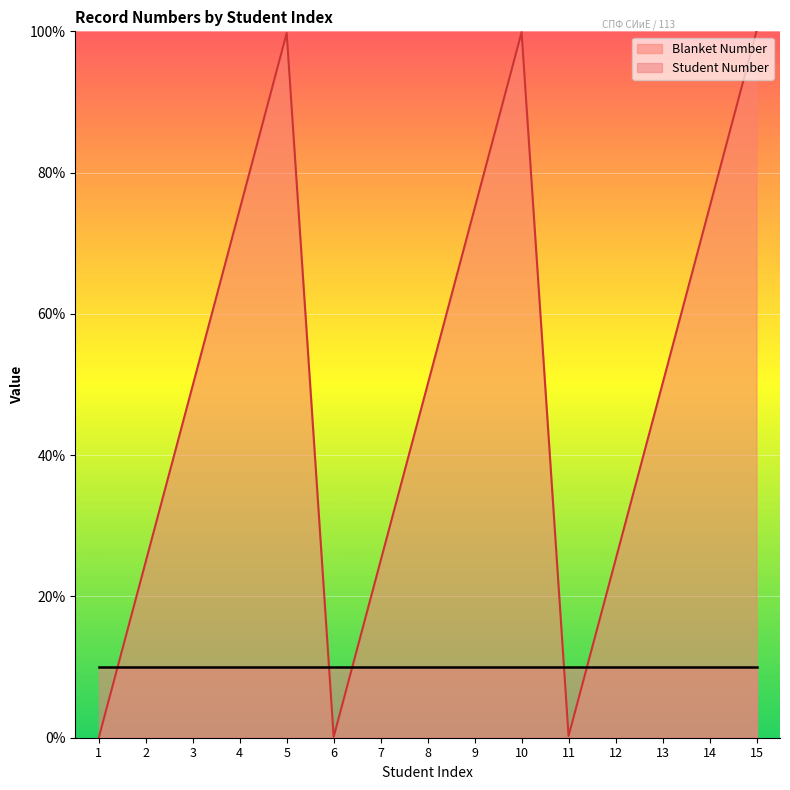

Reading left to right, what are all the values shown in this chart?

1=0.0	2=24.9	3=49.9	4=74.8	5=99.8	6=0.1	7=25.1	8=50.0	9=74.9	10=99.9	11=0.2	12=25.2	13=50.1	14=75.1	15=100.0